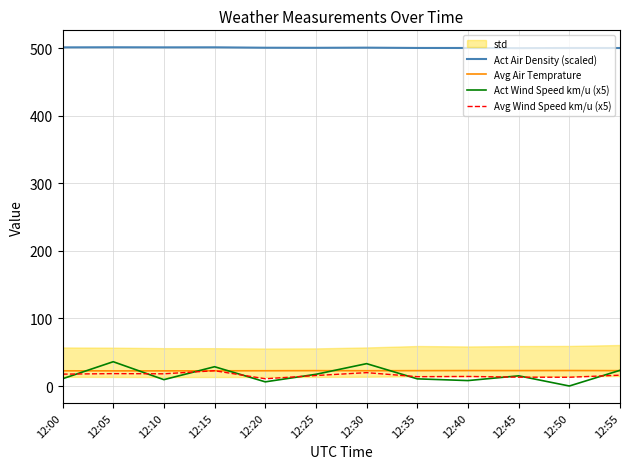

Which series has the largest total across all categories?

Act Air Density (scaled)